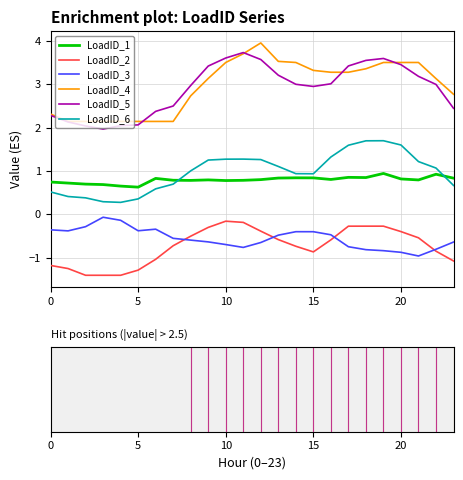

What is the highest value of the LoadID_5 series?

3.7